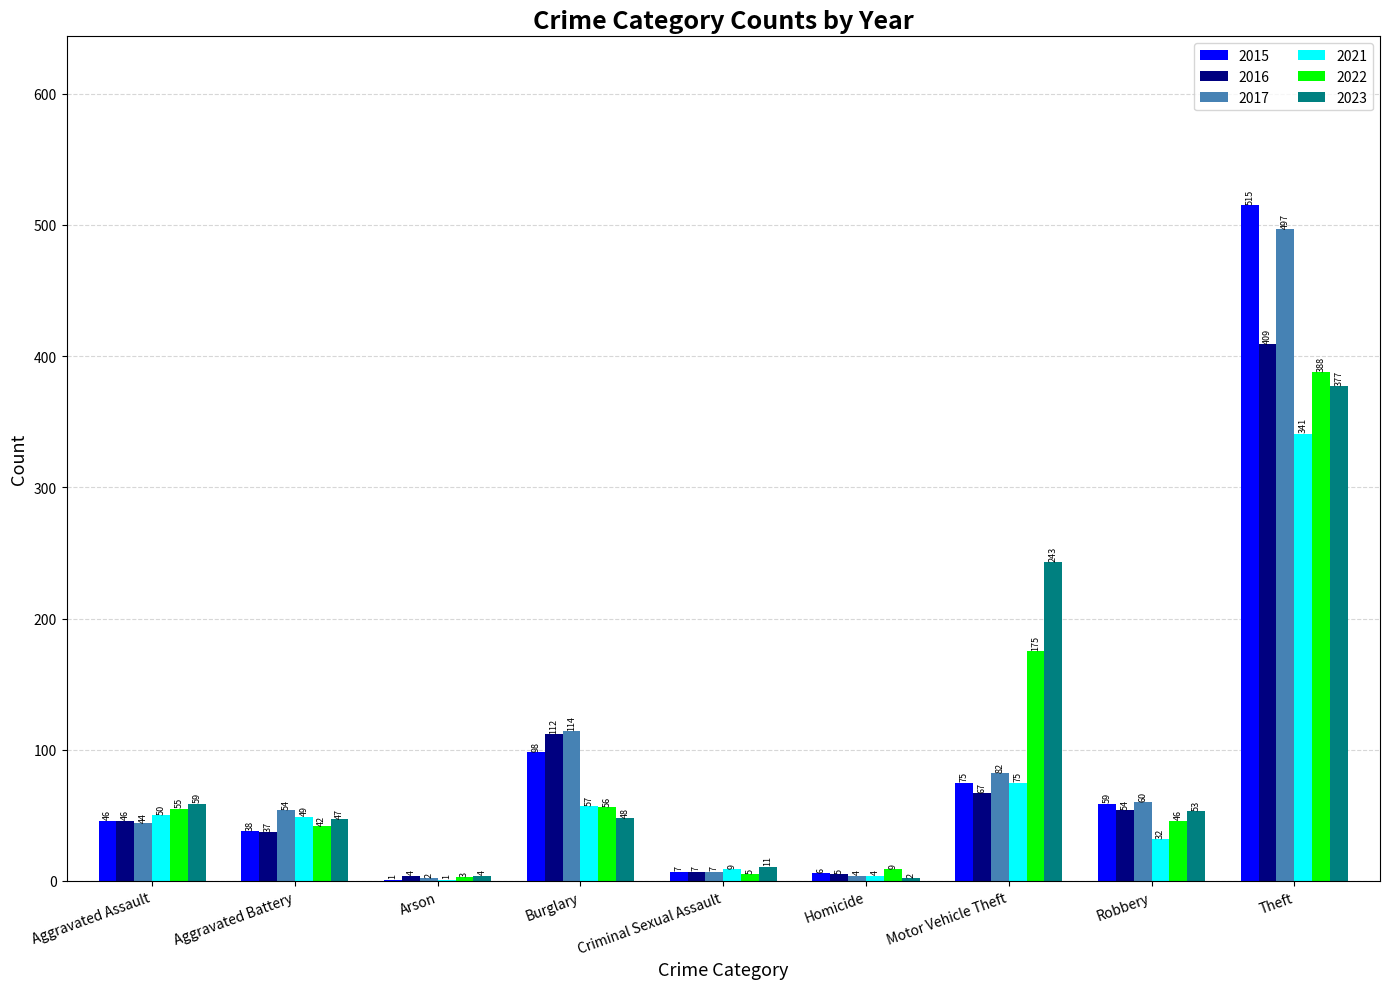

Reading left to right, extract all data points from this chart.

2015: 46	38	1	98	7	6	75	59	515
2016: 46	37	4	112	7	5	67	54	409
2017: 44	54	2	114	7	4	82	60	497
2021: 50	49	1	57	9	4	75	32	341
2022: 55	42	3	56	5	9	175	46	388
2023: 59	47	4	48	11	2	243	53	377